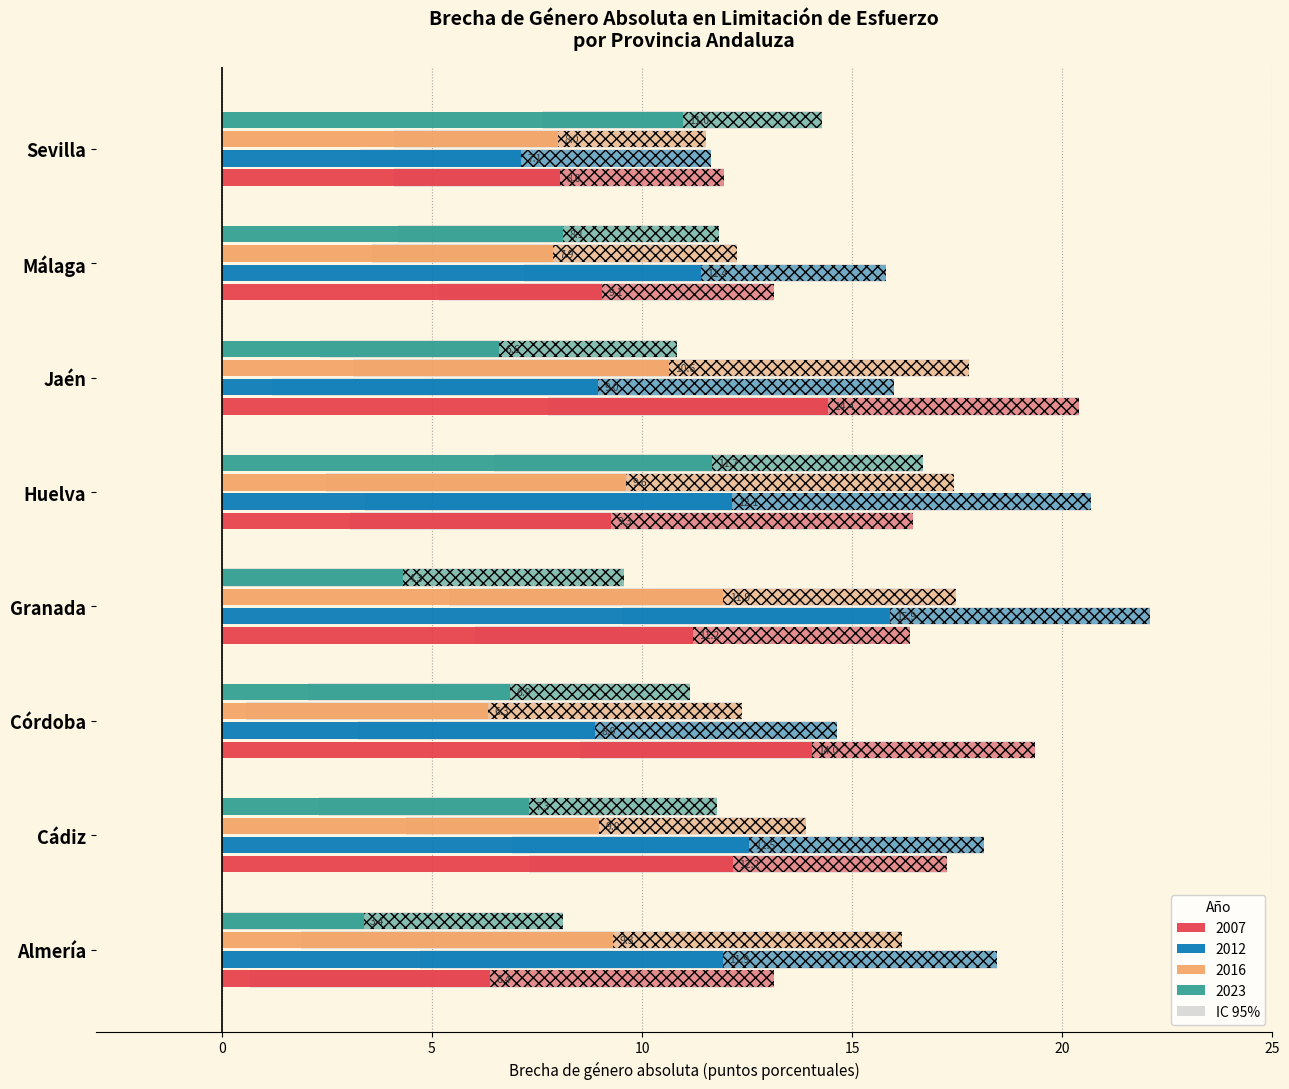

The value of 2007 at Granada is 11.2. True or false?

True